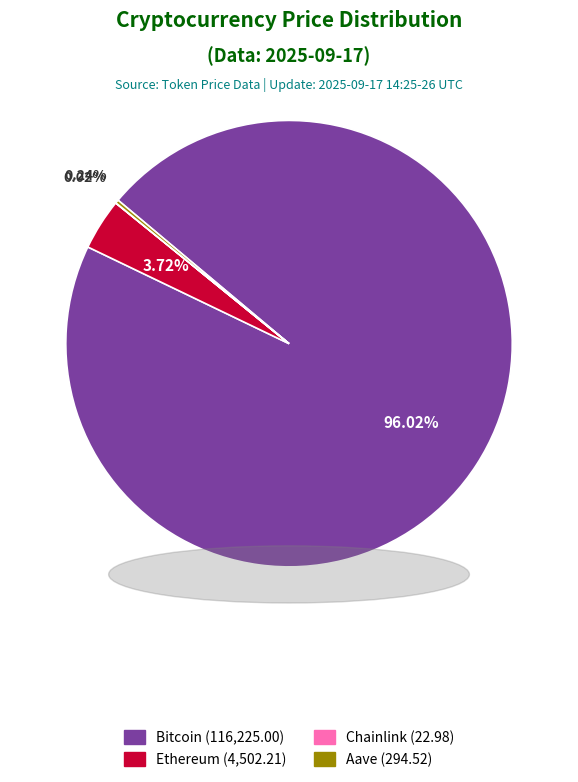

Does Bitcoin represent more than half of the total?

Yes